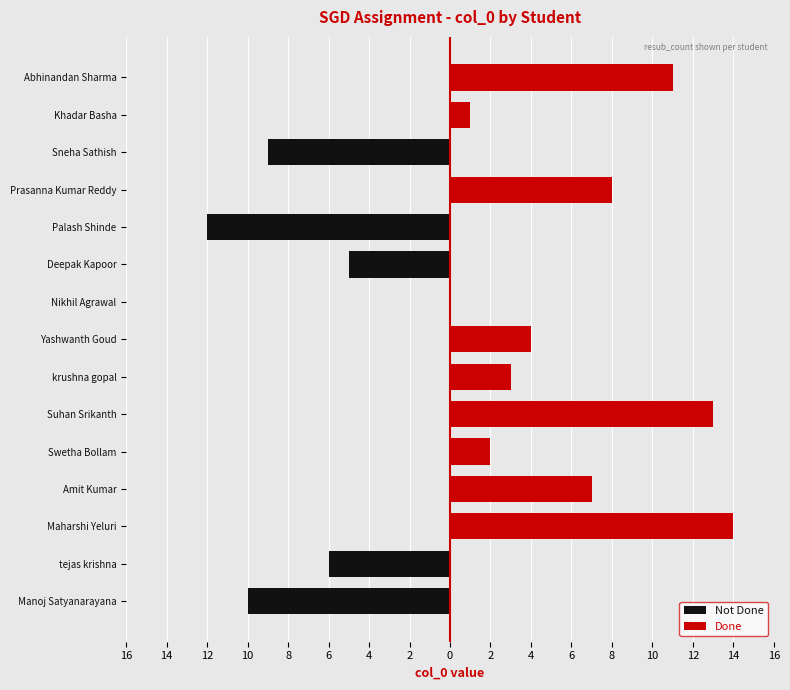

What is the maximum value shown in the chart?

14